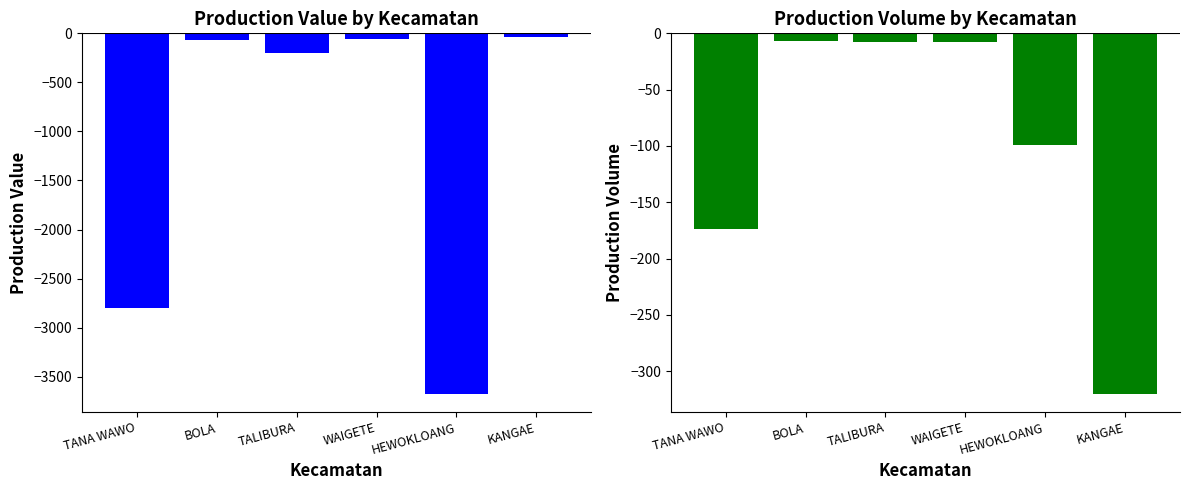

How many bars are there in each group?

2